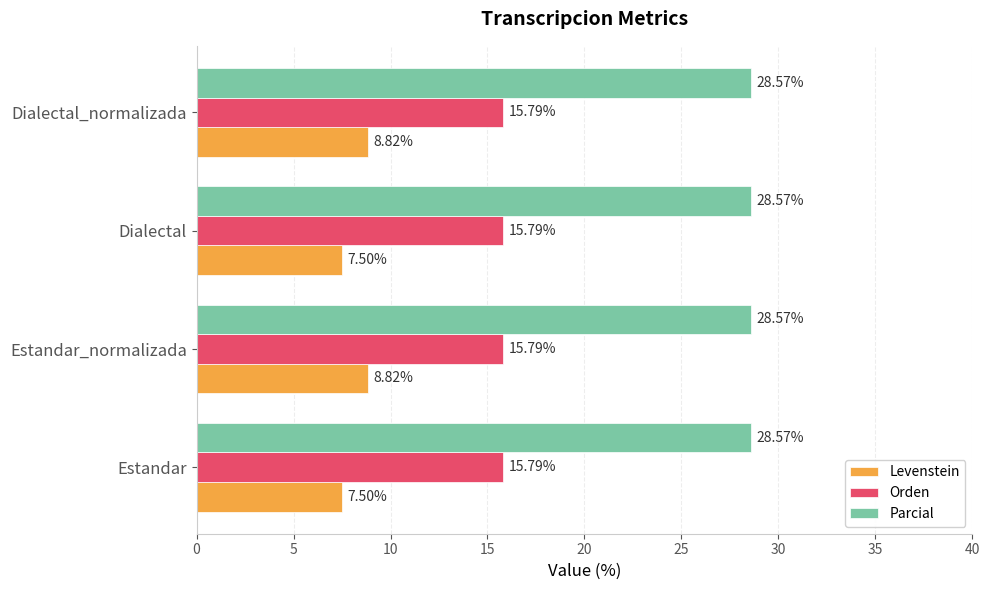

Rank the series by their average value, from lowest to highest.

Levenstein, Orden, Parcial